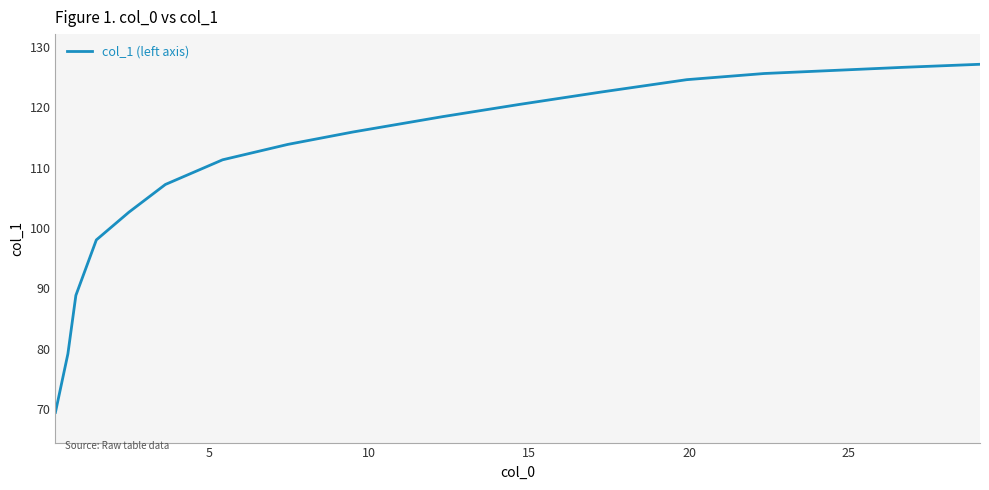

What is the maximum value shown in the chart?

127.2